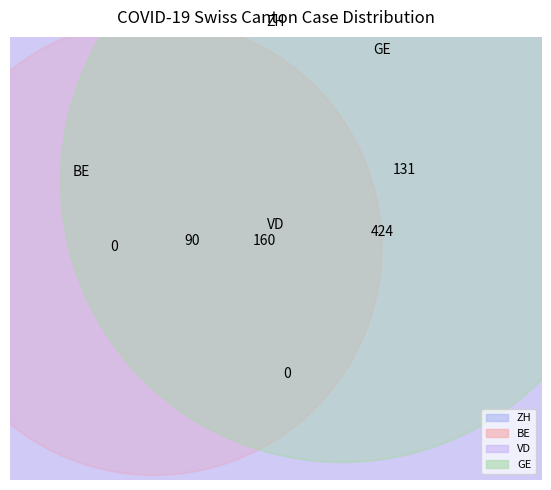

To the nearest percent, what is the average slice percentage?

10%